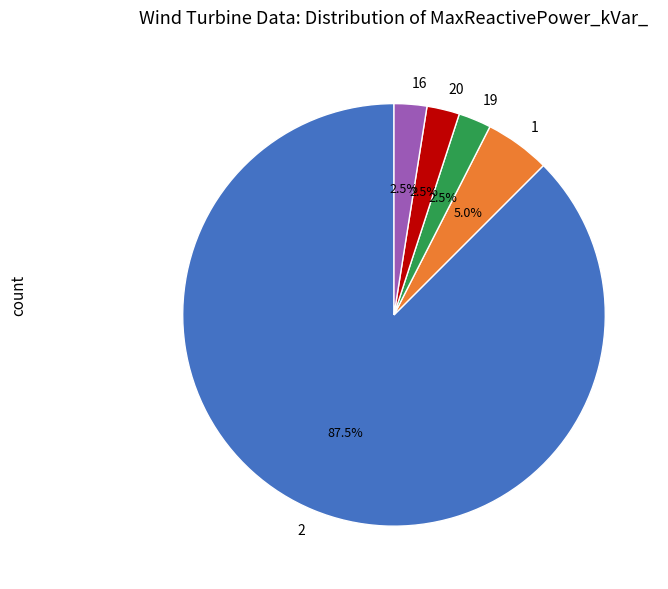

To the nearest percent, what portion does 1 represent?

5%